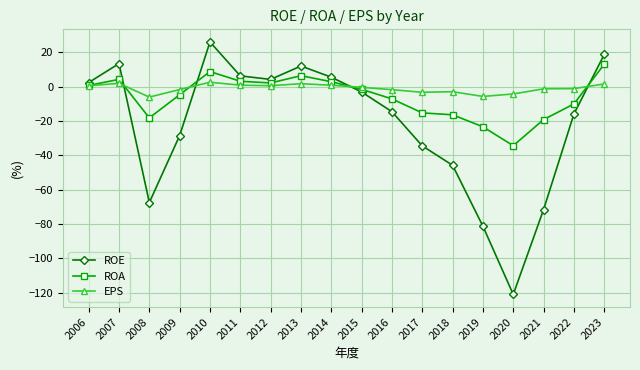

What value does the EPS series have at 2009?

-1.7